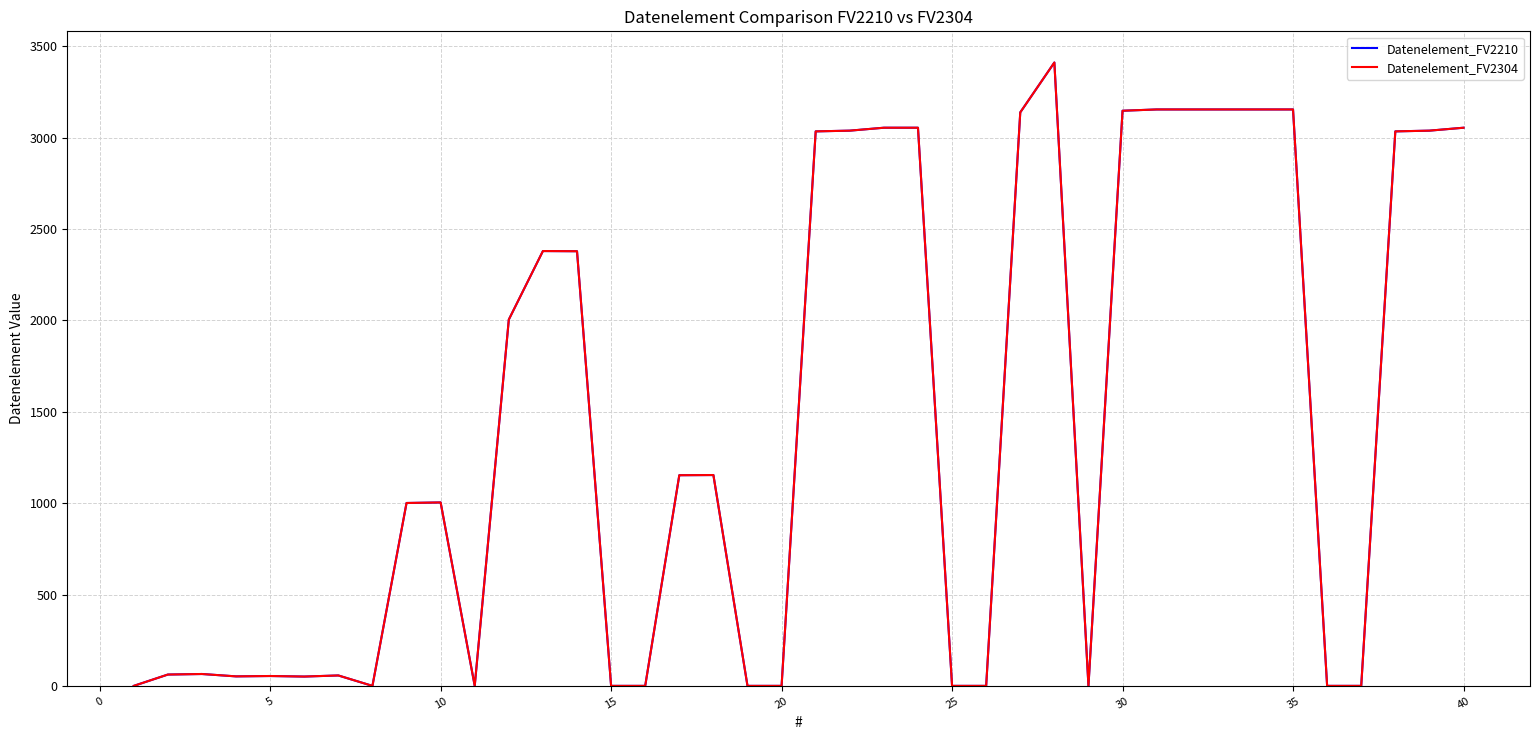

Is this an area chart (filled region under the line)?

No